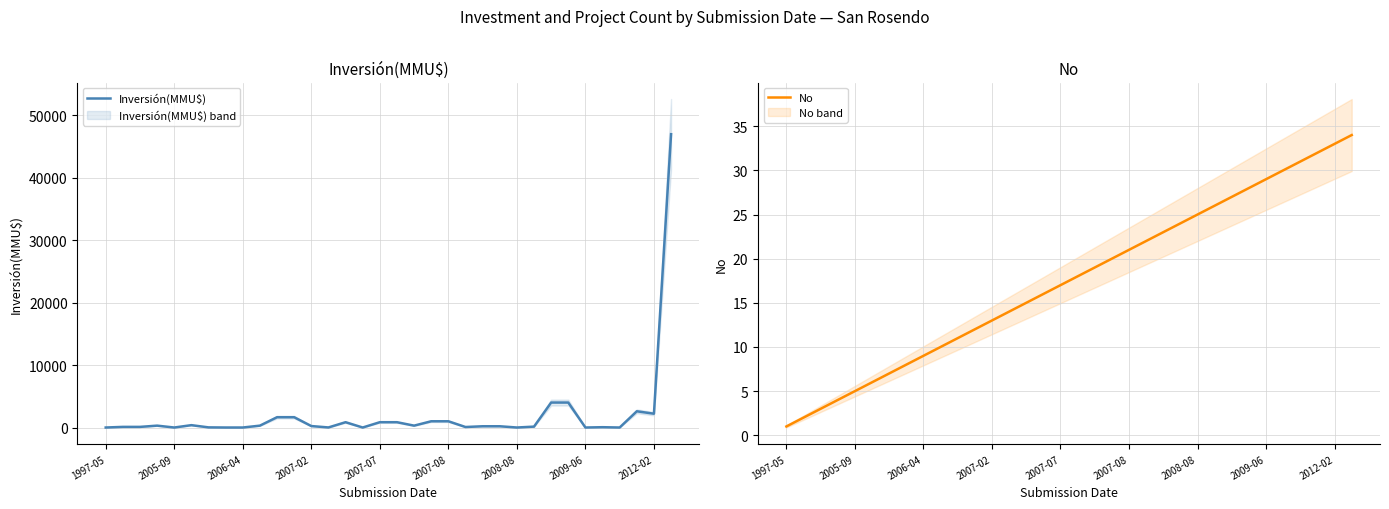

What are all the series names shown in the legend?

Inversión(MMU$), No